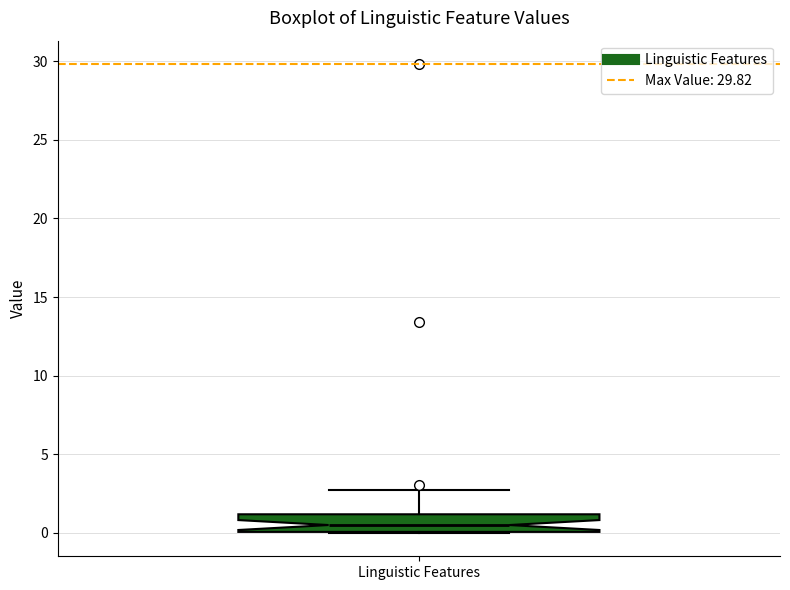

Where does the upper whisker of the box for Linguistic Features end on the y-axis? The values are not printed on the chart, so give them approximately, as read against the axis.

2.5